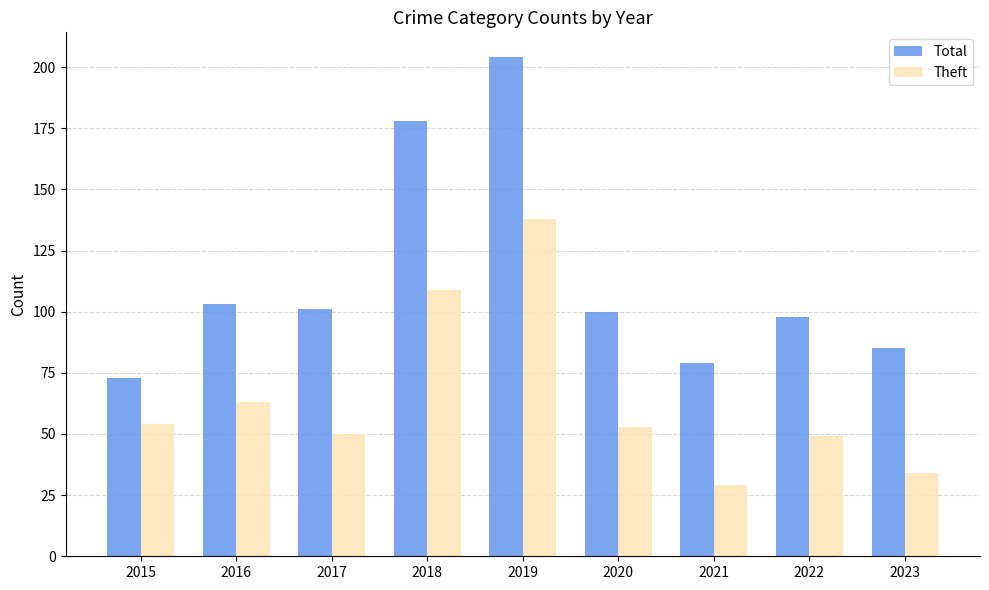

Which category has the highest value in the Total series?

2019